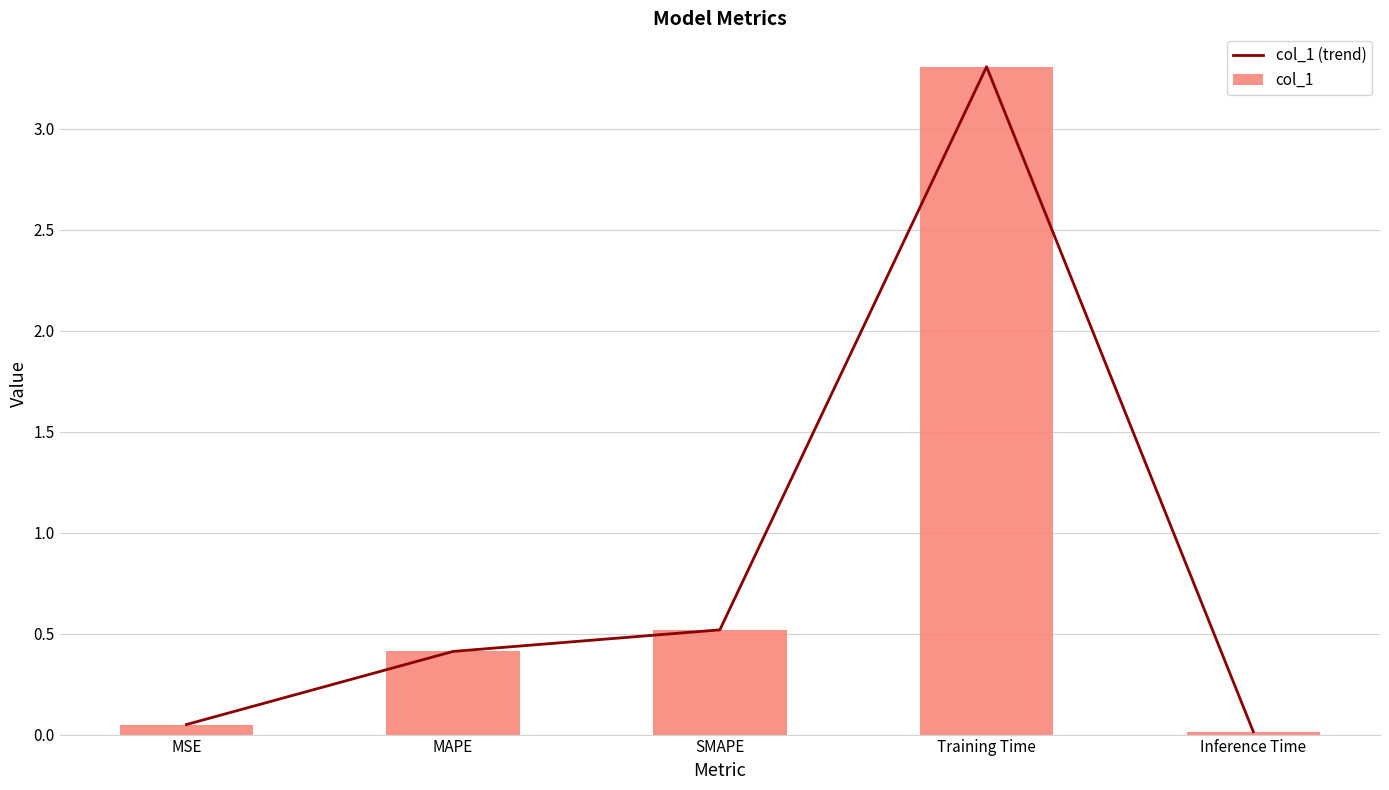

The value of col_1 at Training Time is 3.3. True or false?

True